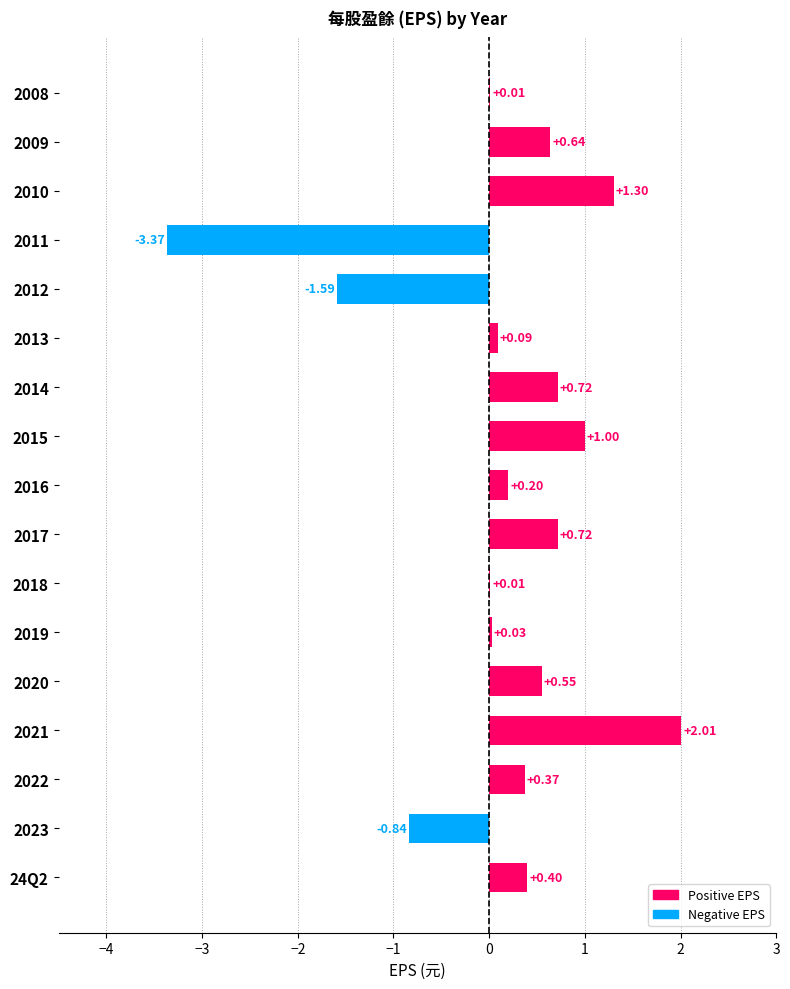

How many values are above zero?

14